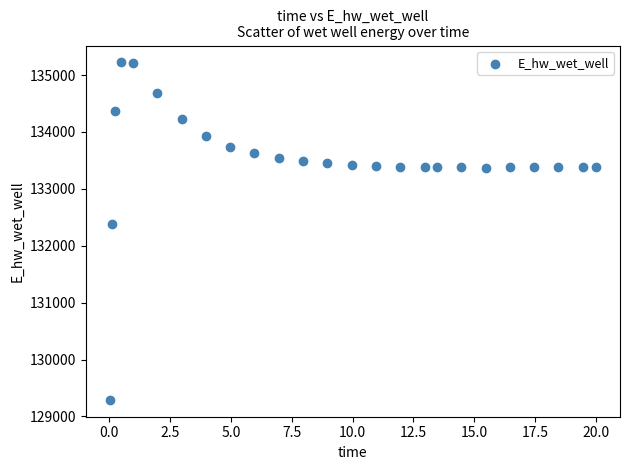

What is the range of X values (max minus min)?

20.0